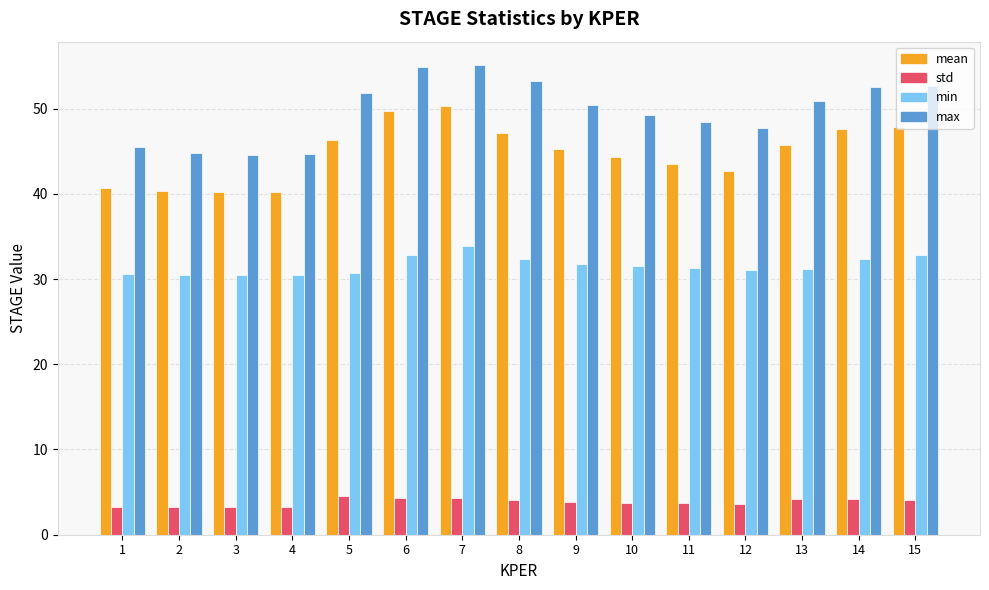

What are all the series names shown in the legend?

mean, std, min, max